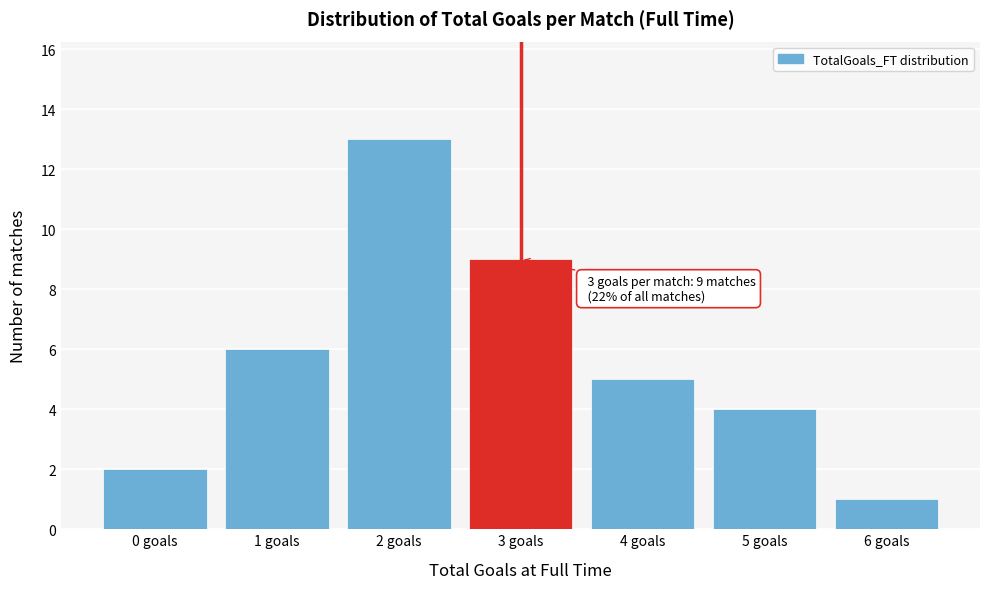

Which range on the x-axis has the tallest bar?

1.5 to 2.5